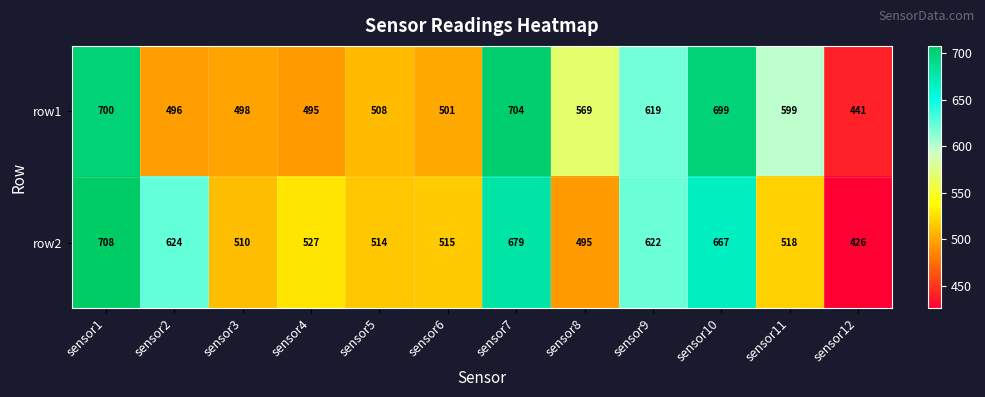

Rank the series by their average value, from lowest to highest.

row2, row1